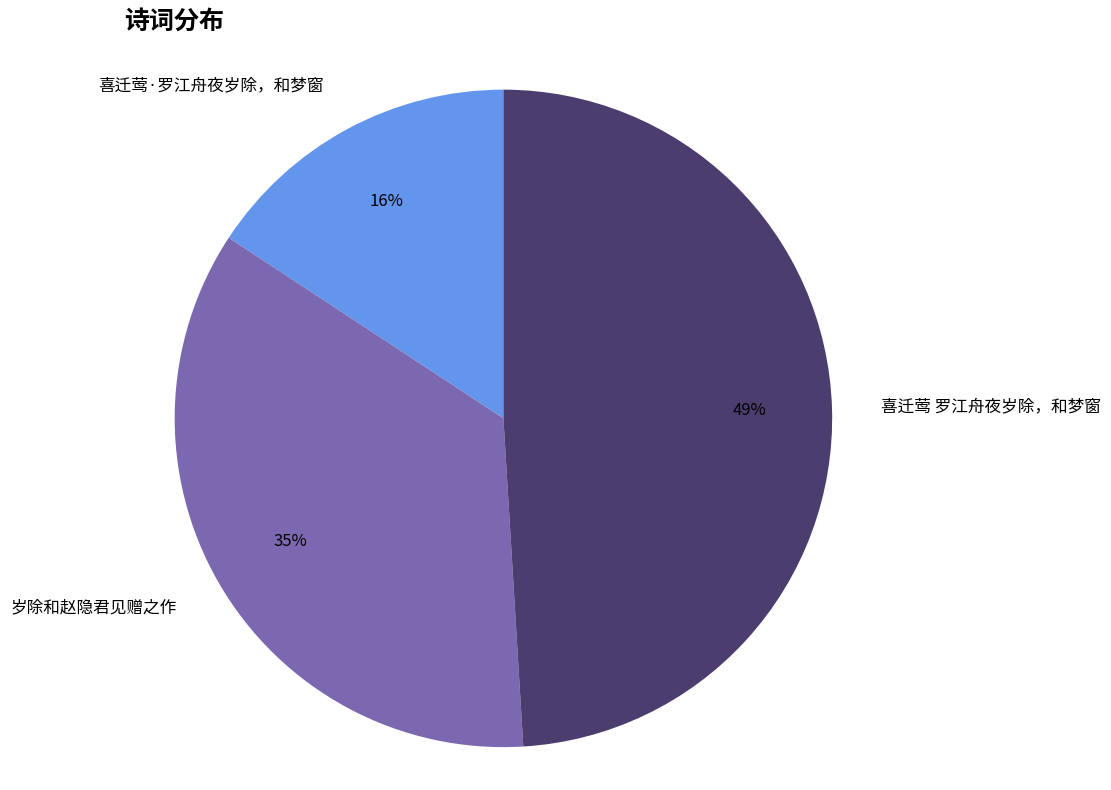

What is the ratio of the value at 岁除和赵隐君见赠之作 to the value at 喜迁莺 罗江舟夜岁除，和梦窗?

0.7